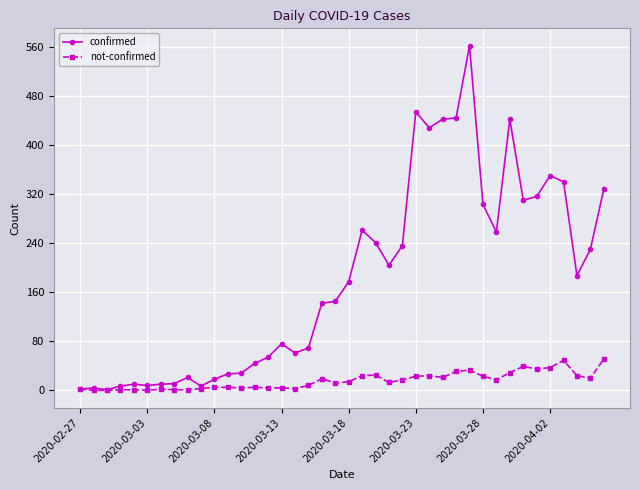

Which series has the largest total across all categories?

confirmed